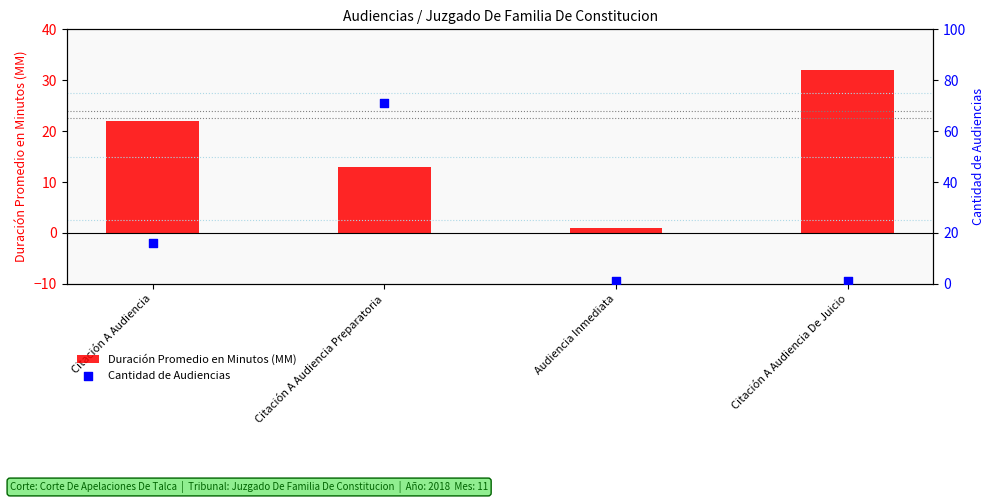

Which series reaches the minimum Y coordinate?

Duración Promedio en Minutos (MM)